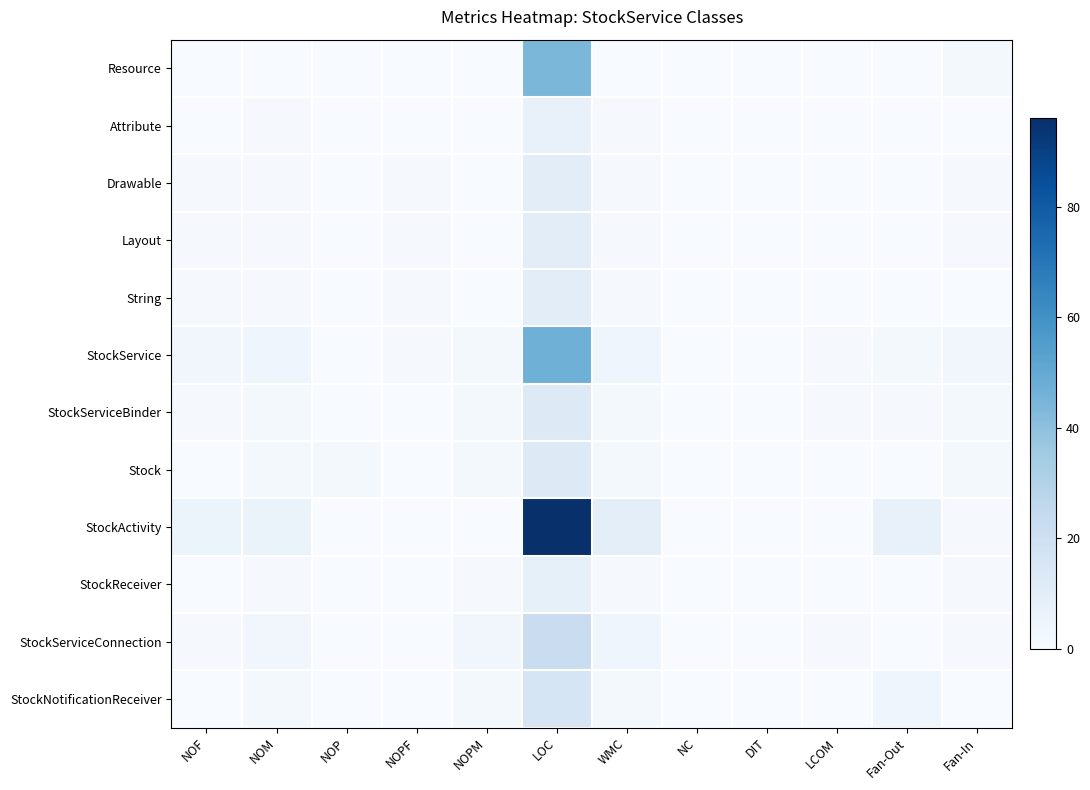

Which category has the lowest value across all series?

NOF